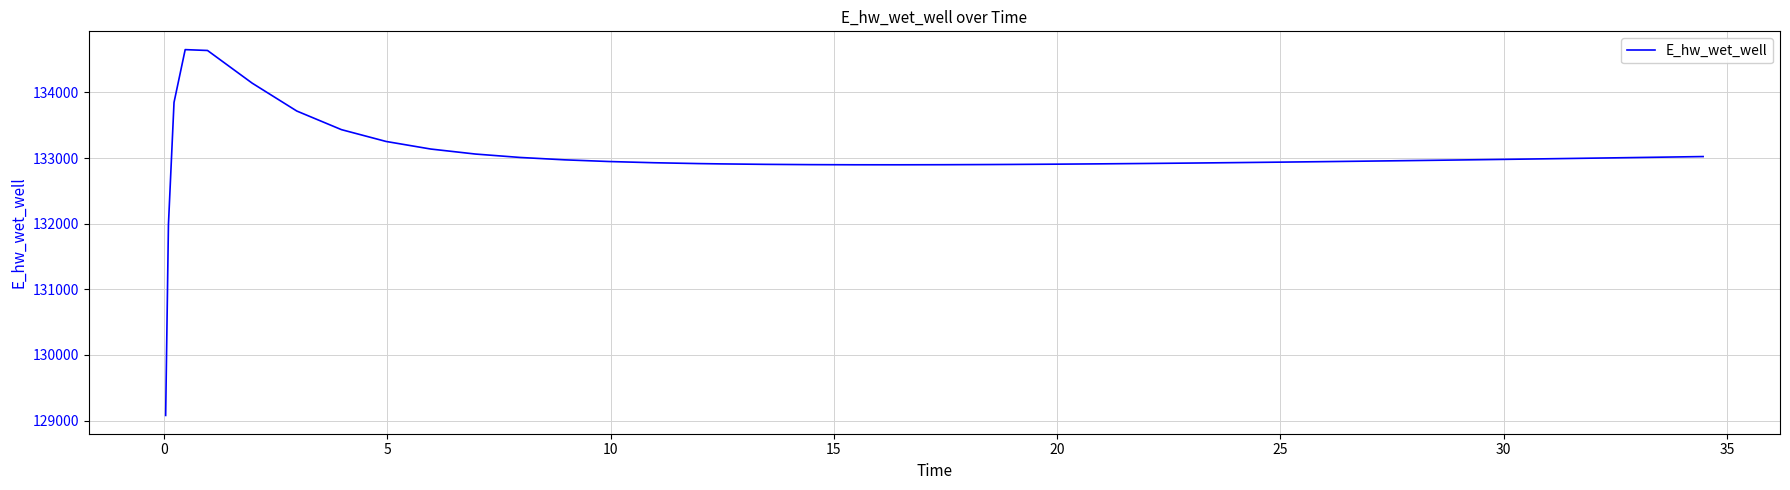

What is the sum of all values?

5320261.5